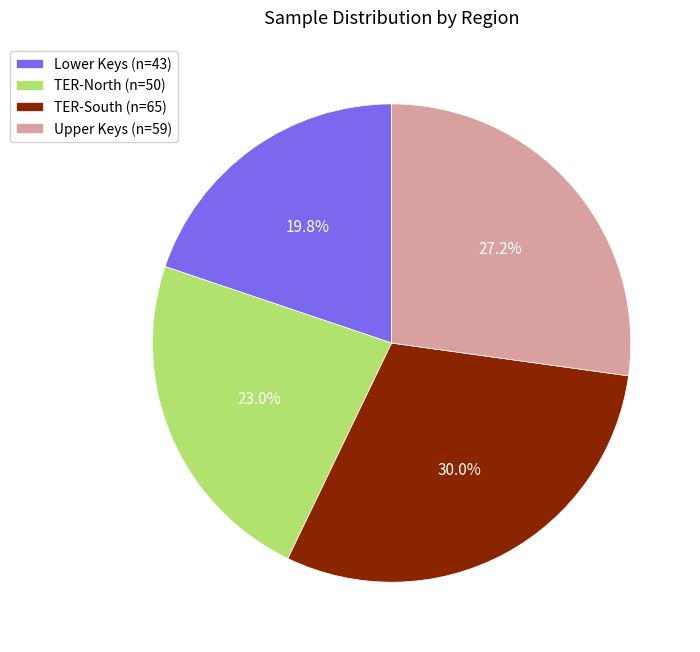

What is the smallest slice in the pie chart?

Lower Keys